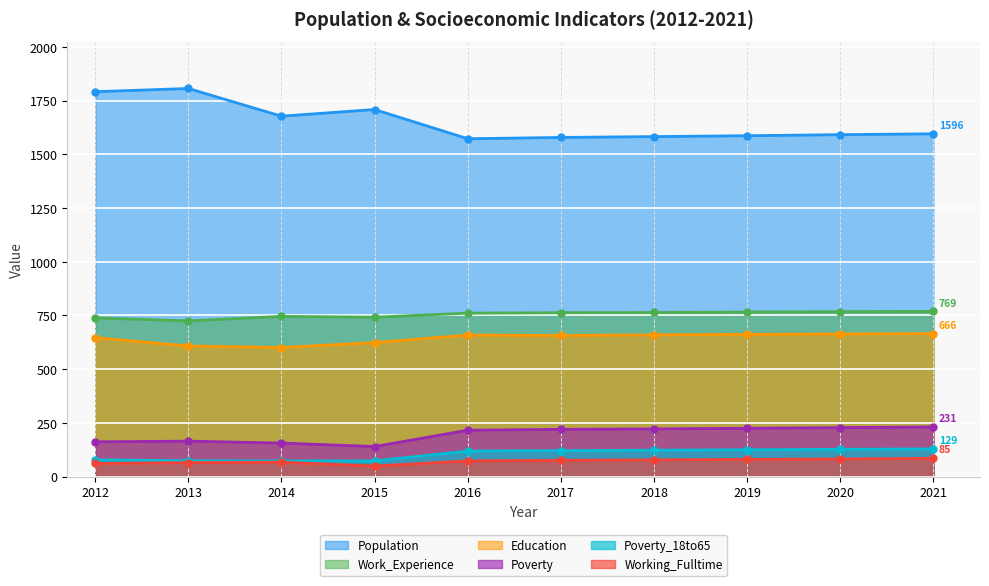

Is it true that Working_Fulltime equals 95 at 2014?

False